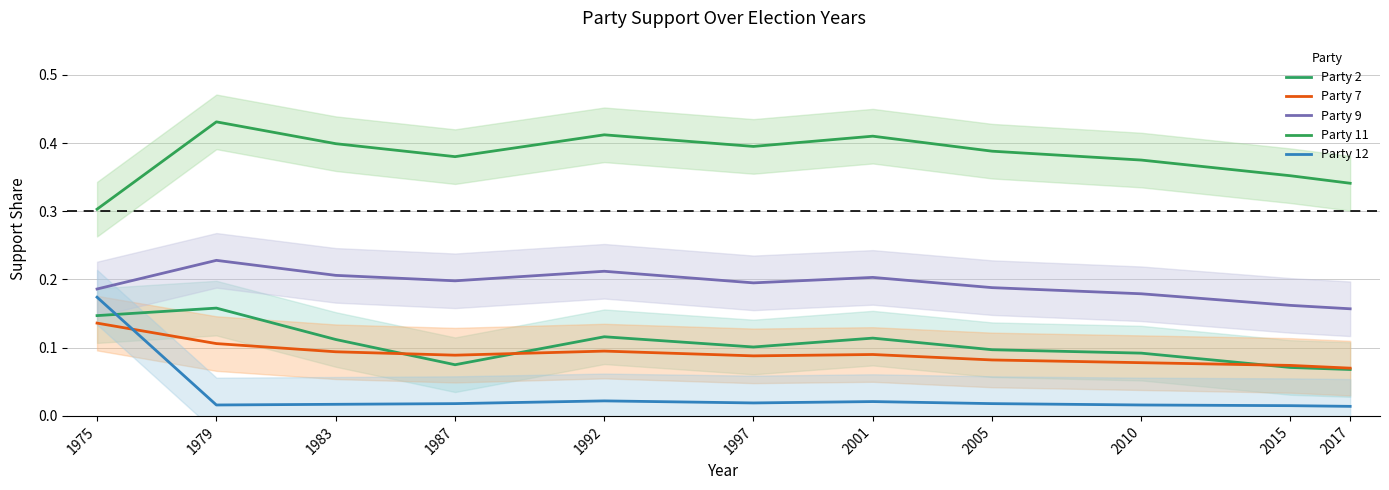

The value of Party 7 at 2017 is 0.1. True or false?

False